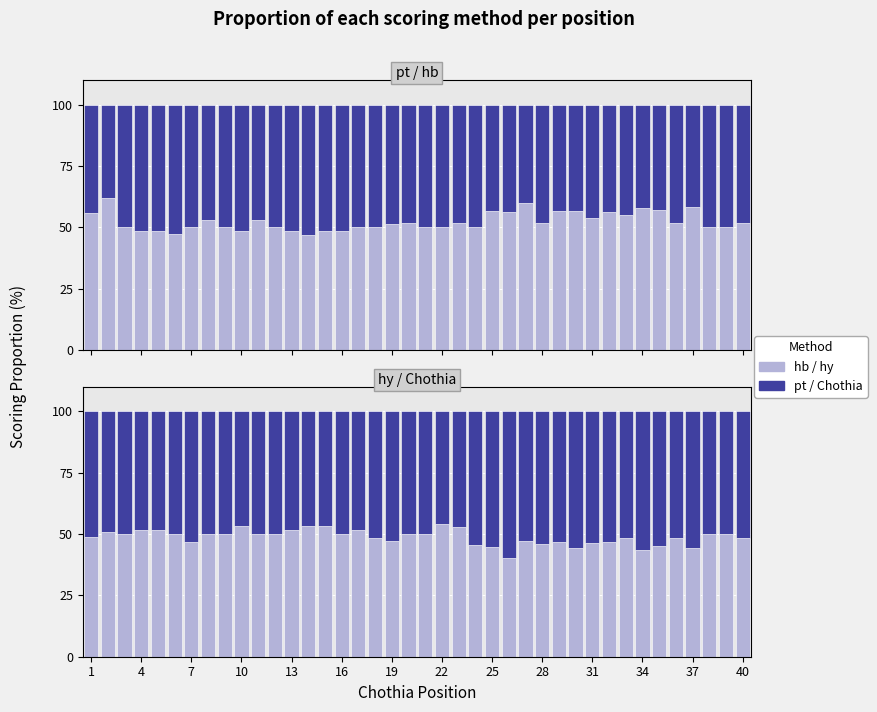

How many bars are there in each group?

4